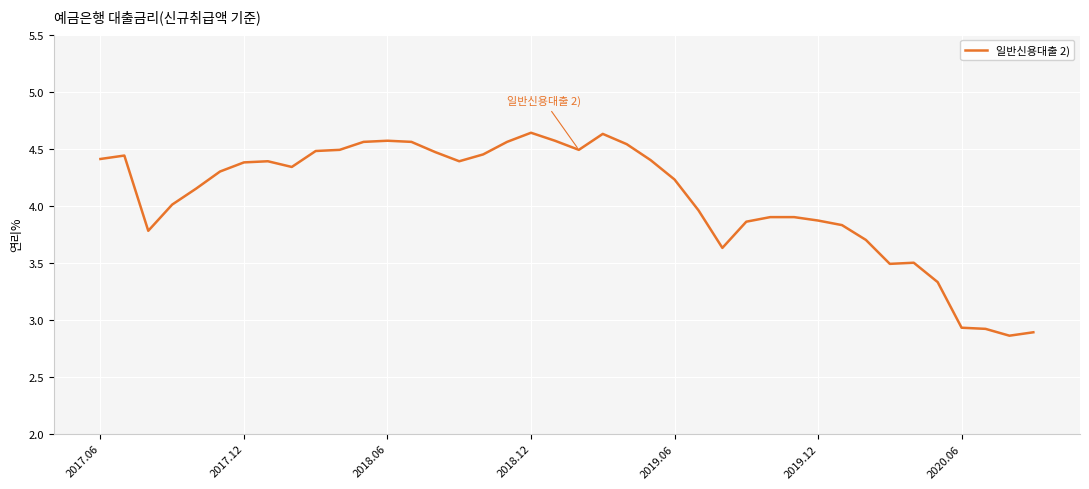

What is the difference between the maximum and minimum values?

1.8